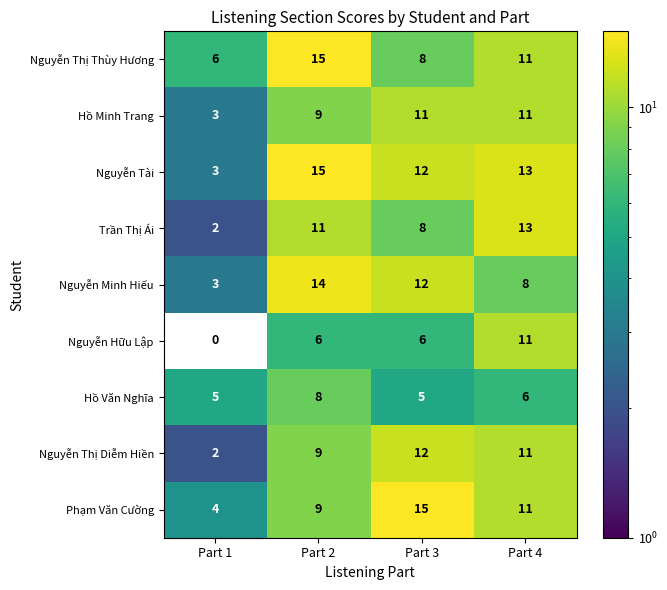

Which category has the highest value in the Nguyễn Hữu Lập series?

Part 4